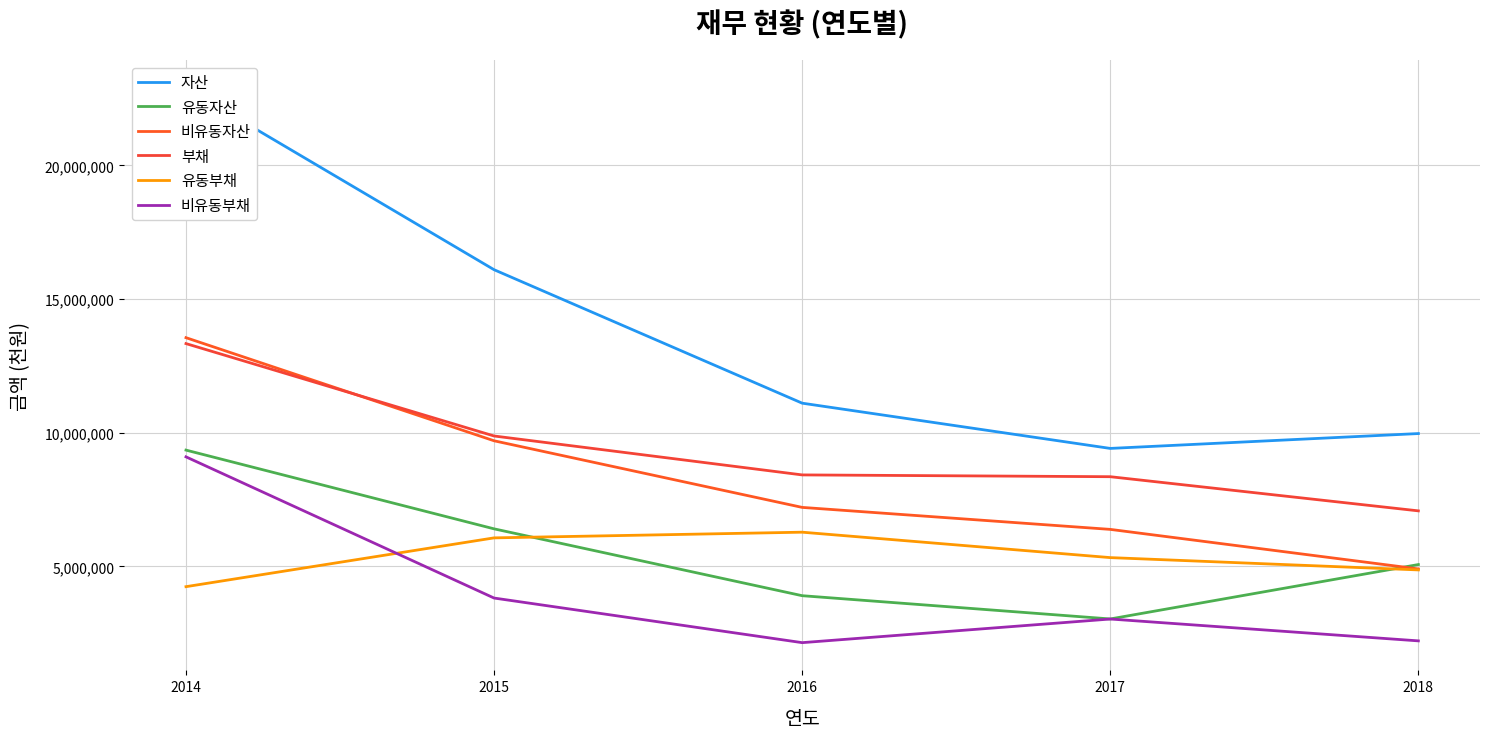

Is this an area chart (filled region under the line)?

No